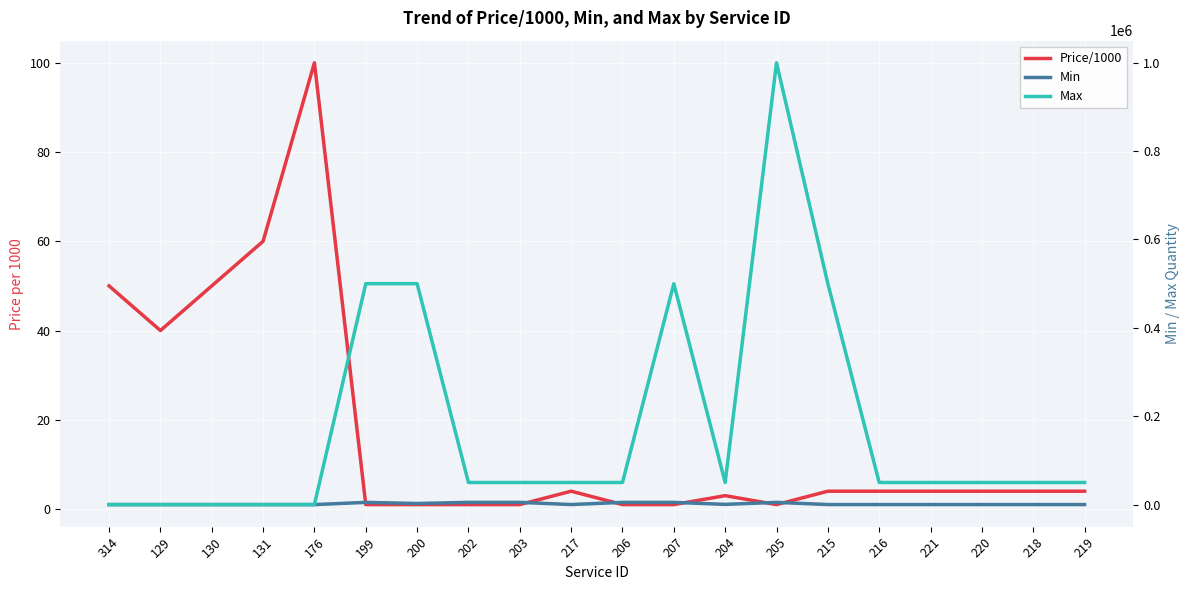

What is the sum of all Min values?

33705